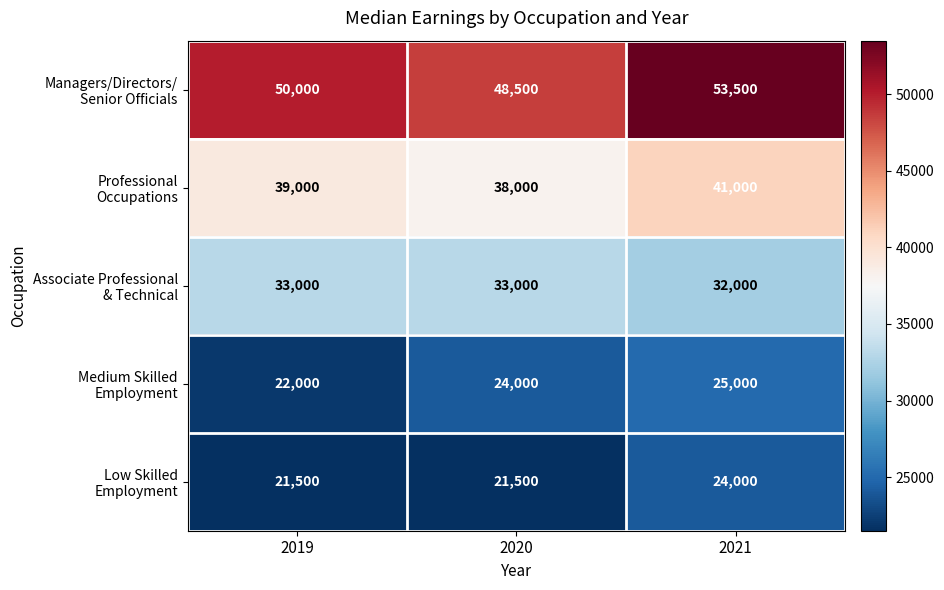

What is the spread (max minus min) of values at 2020?

27000